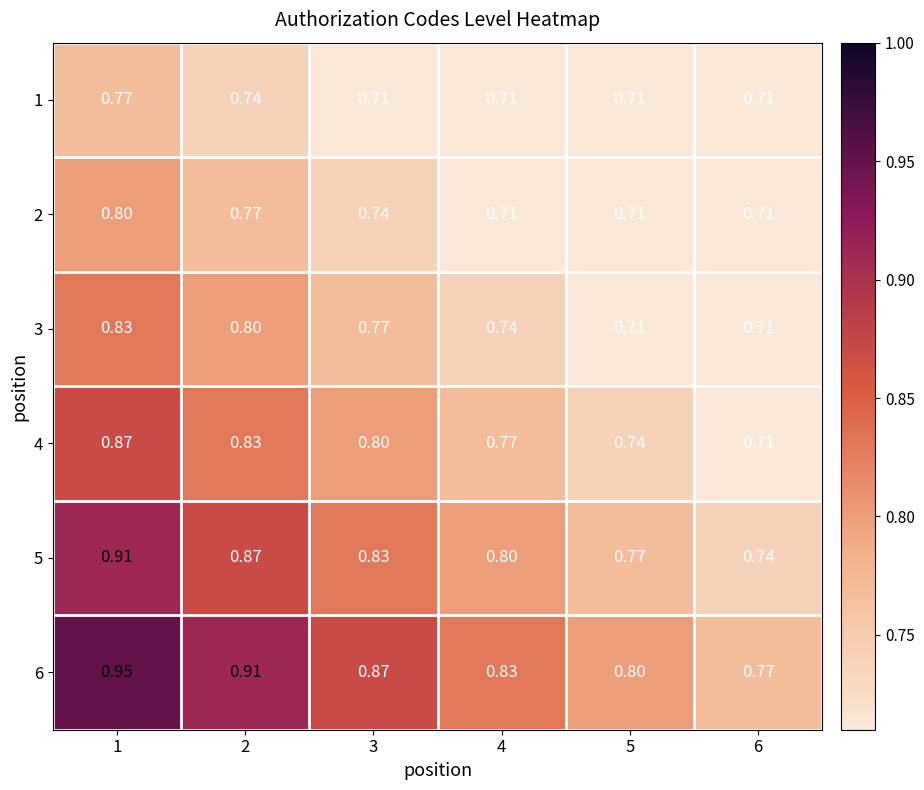

At how many categories does at least one series exceed 0?

6